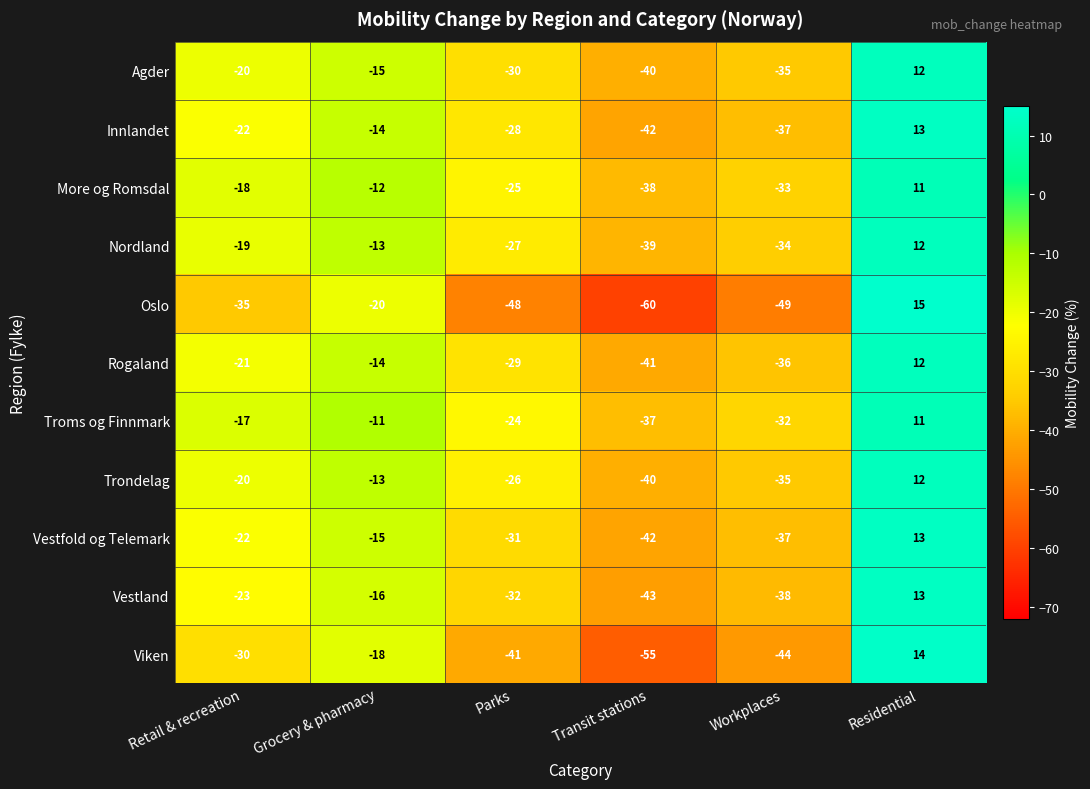

Which category has the lowest value across all series?

Transit stations